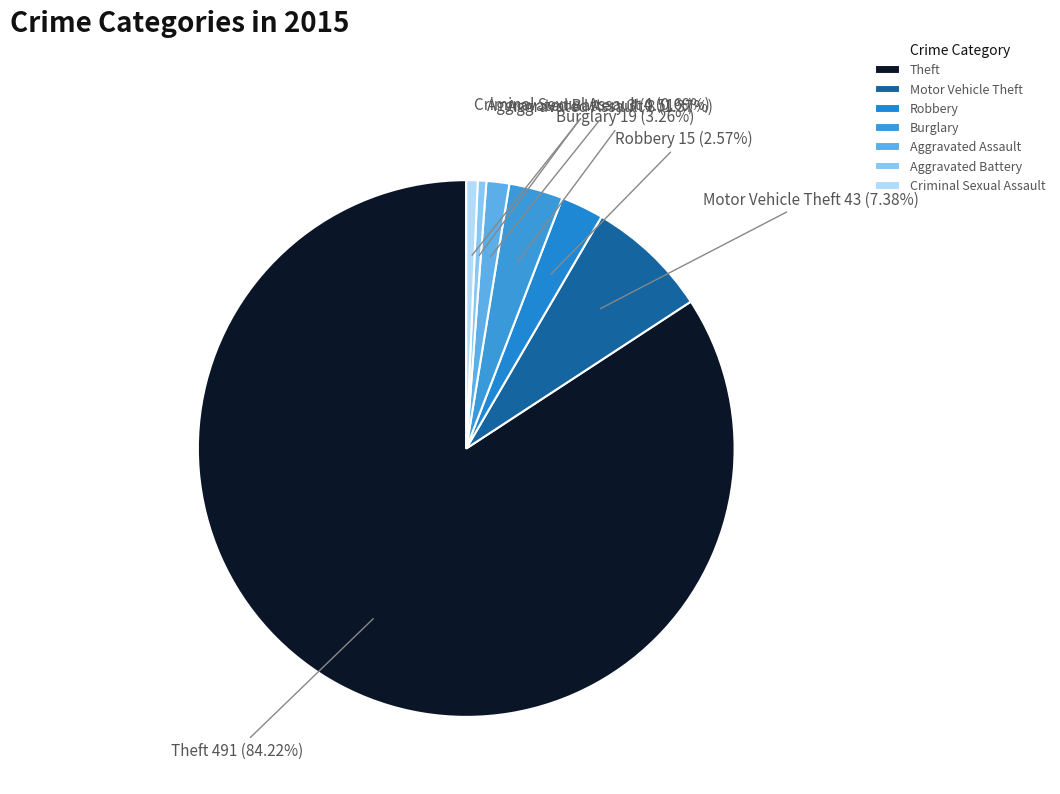

How many segments does this pie chart have?

7